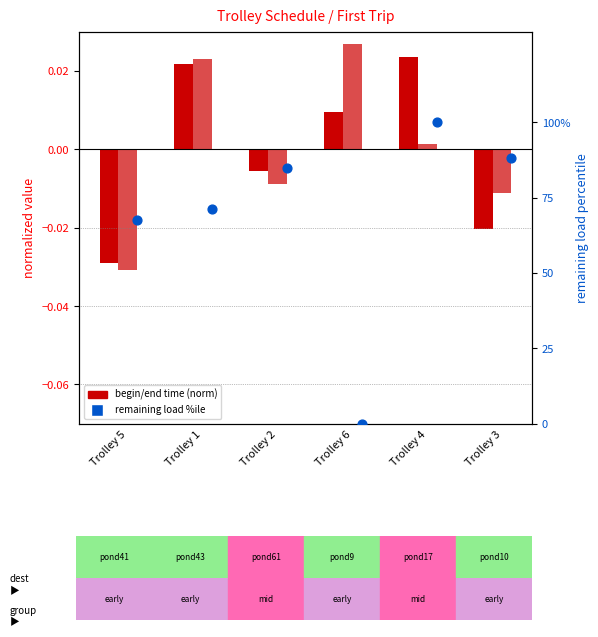

Which series has the largest total across all categories?

remaining load